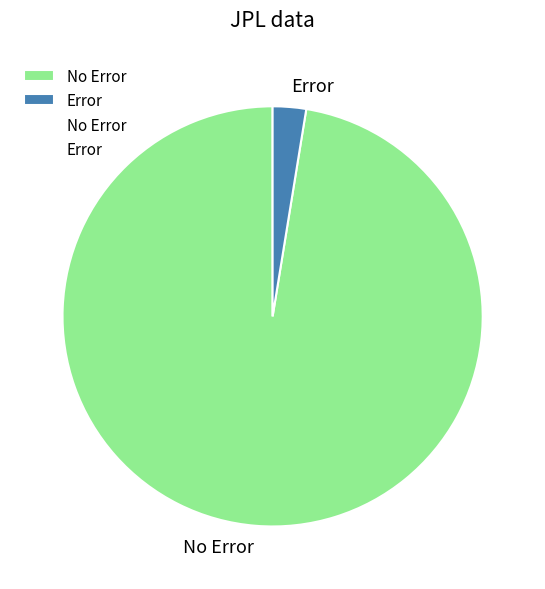

Rank the categories by value from highest to lowest.

No Error, Error